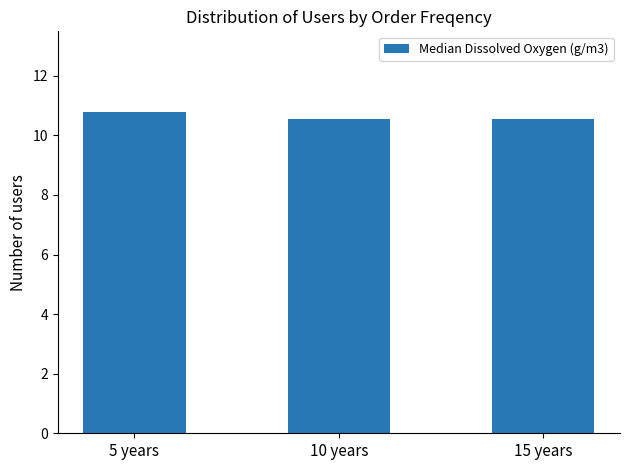

What is the approximate value at 15 years?

10.5